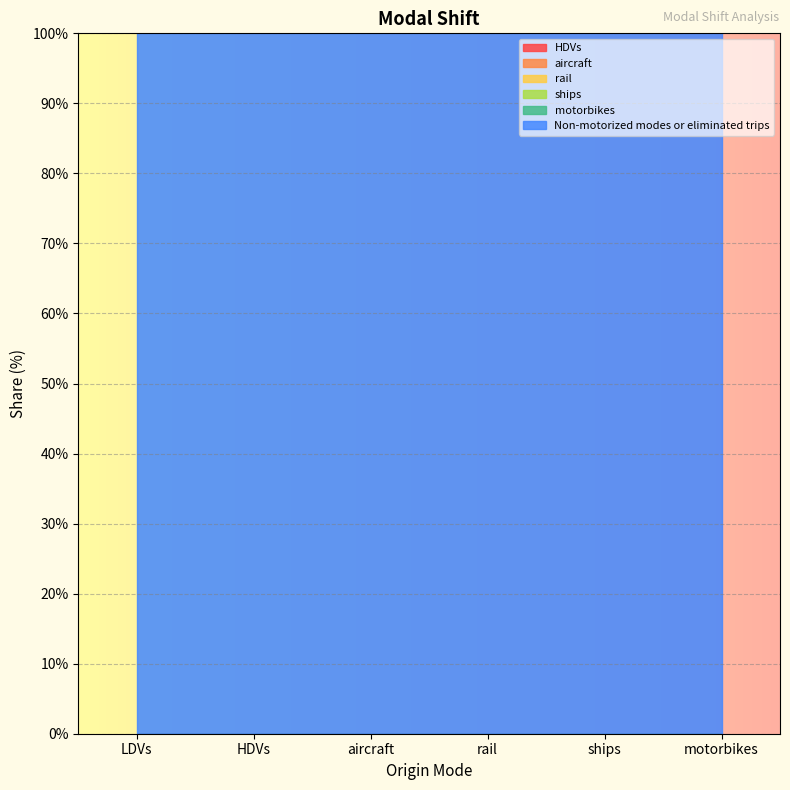

True or false: rail and motorbikes intersect in this chart.

False